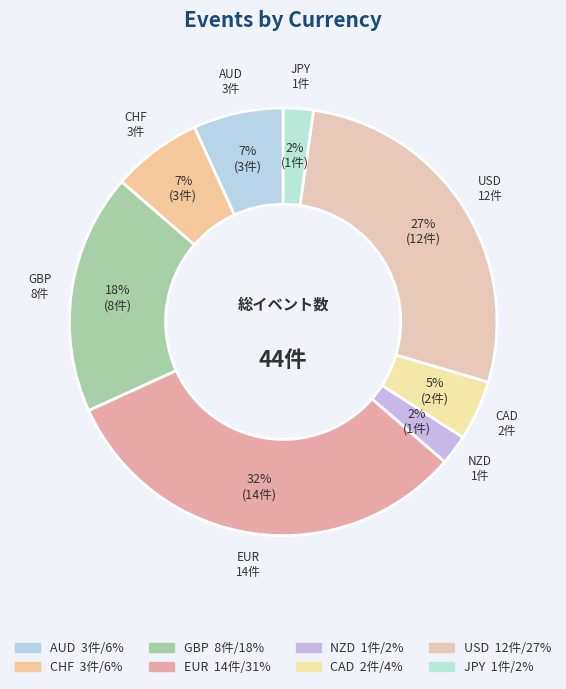

To the nearest percent, what is the combined percentage of GBP and CAD?

23%